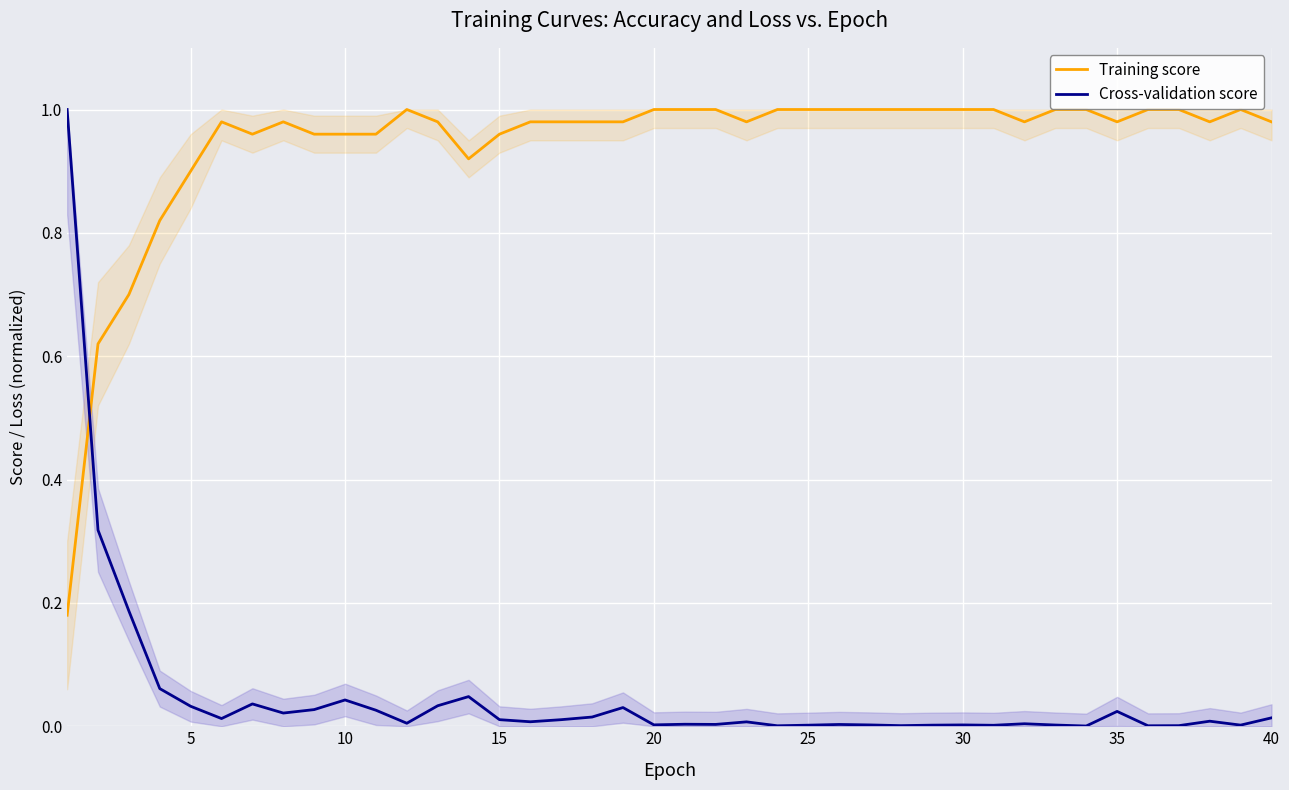

How many distinct data groups are displayed?

2